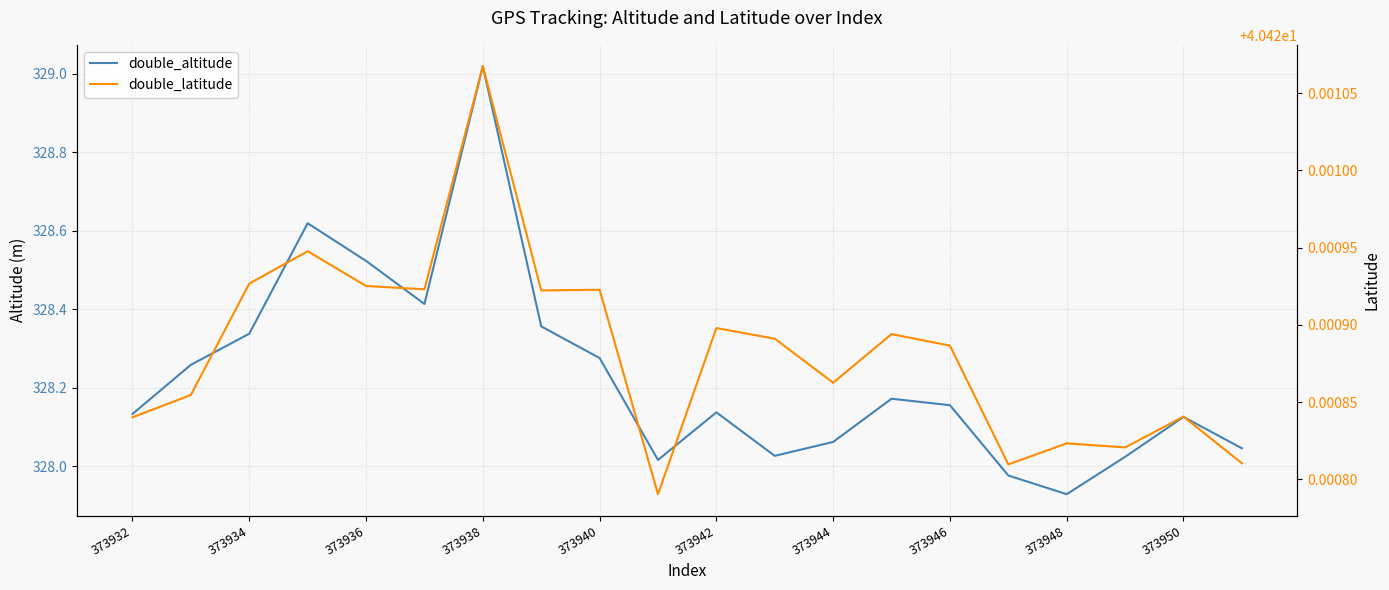

What is the total value across all series at 373942?

368.6